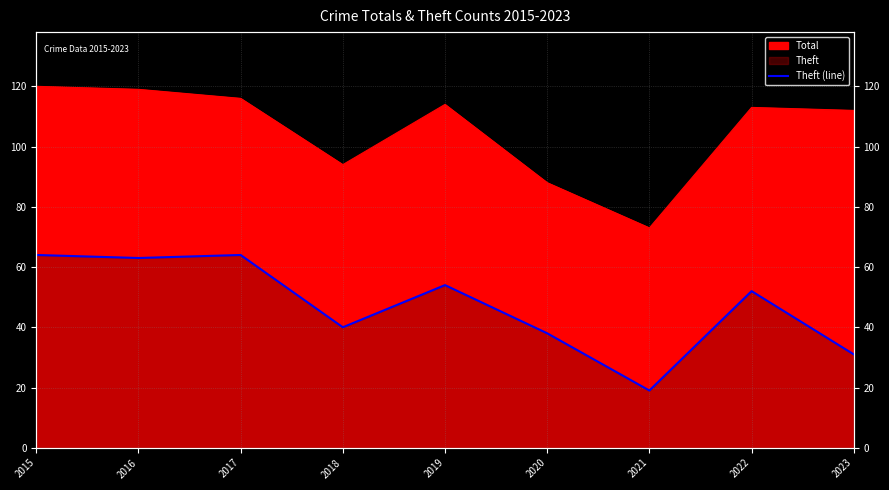

List the labels in order of value, largest first.

2015, 2017, 2016, 2019, 2022, 2018, 2020, 2023, 2021